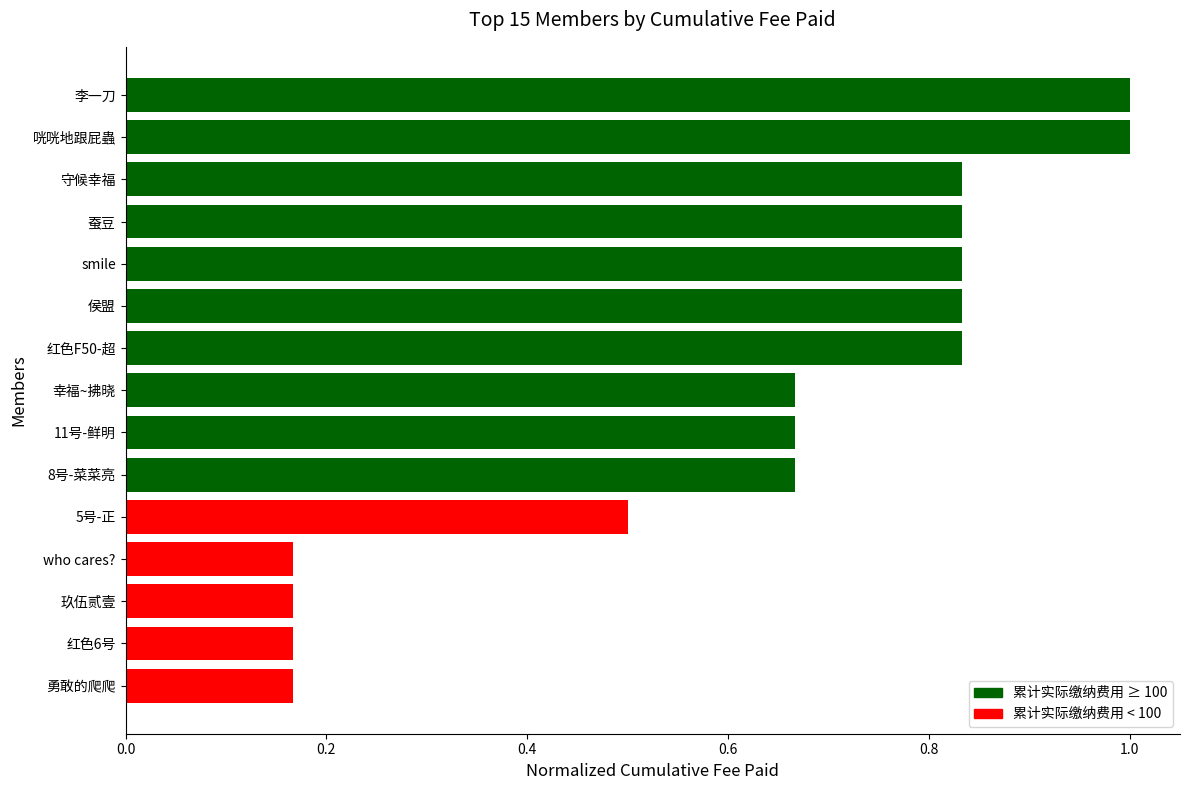

Does the chart contain any negative values?

No